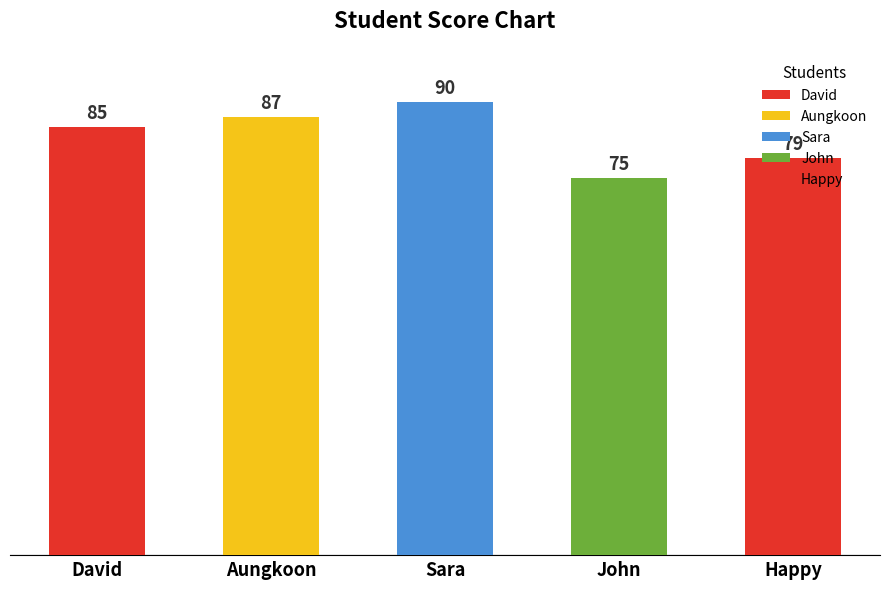

What is the sum of all values?

416